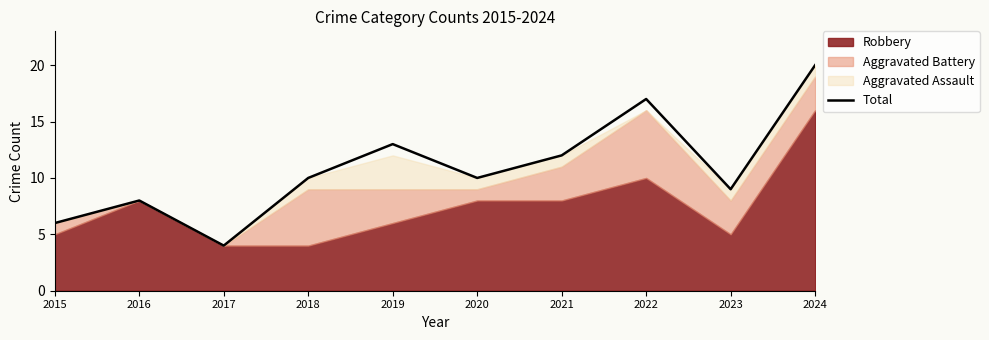

What is the maximum value shown in the chart?

20